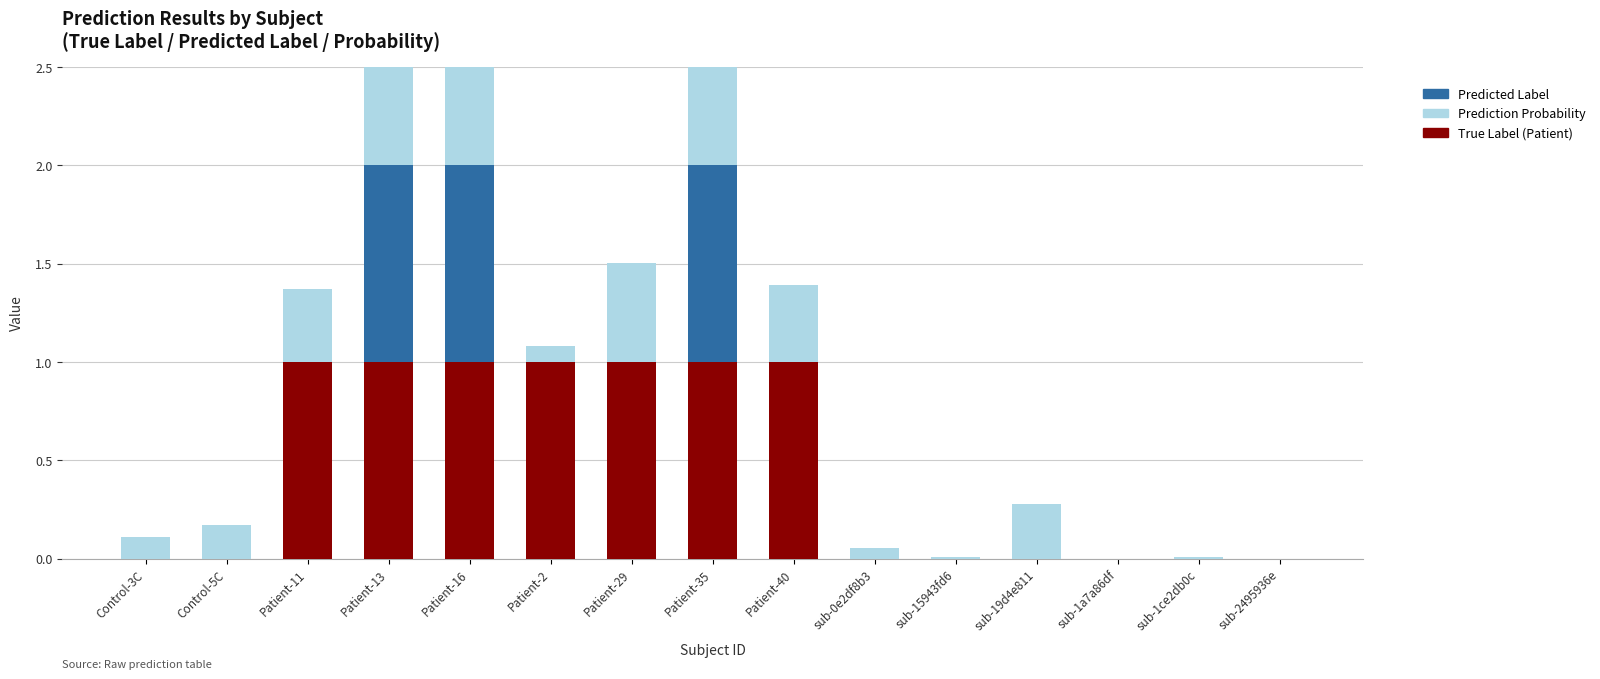

Rank the series by their average value, from highest to lowest.

True Label (Patient), Prediction Probability, Predicted Label